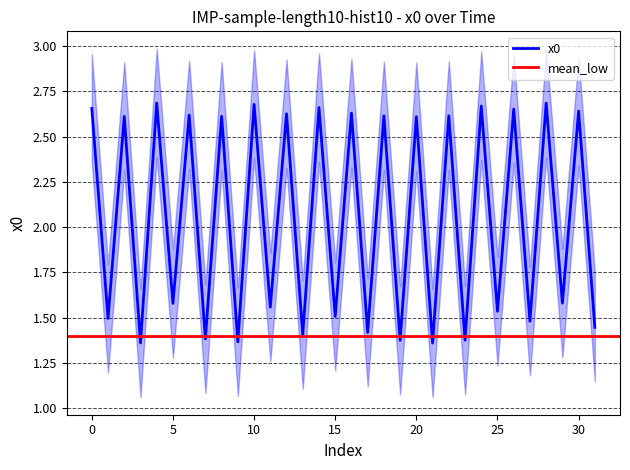

The chart shows a value of 1.5 at 1. True or false?

True